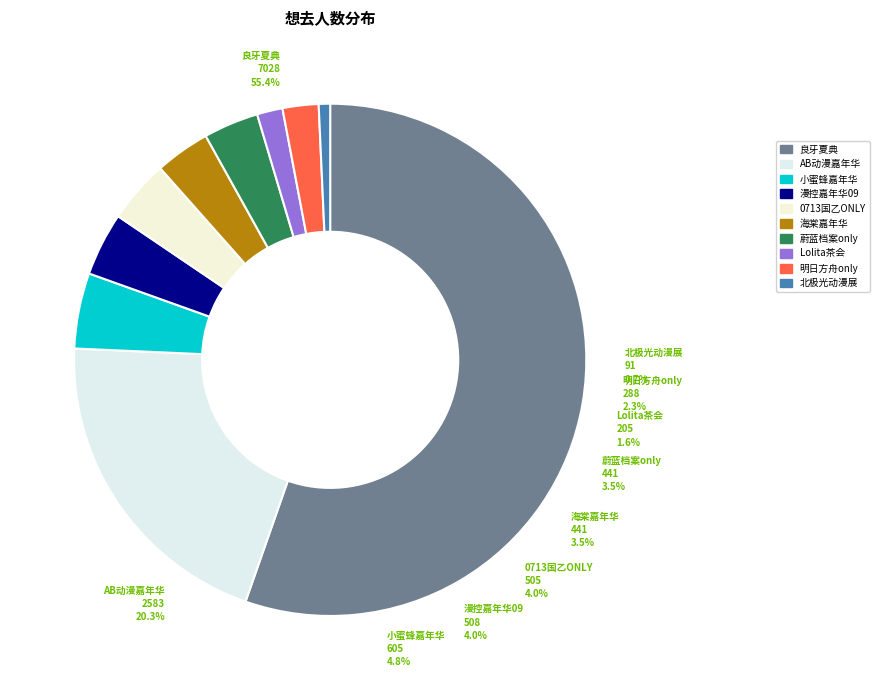

What is the largest slice in the pie chart?

南宁·第十九届（2024）良牙动漫夏季盛典（良牙夏典）